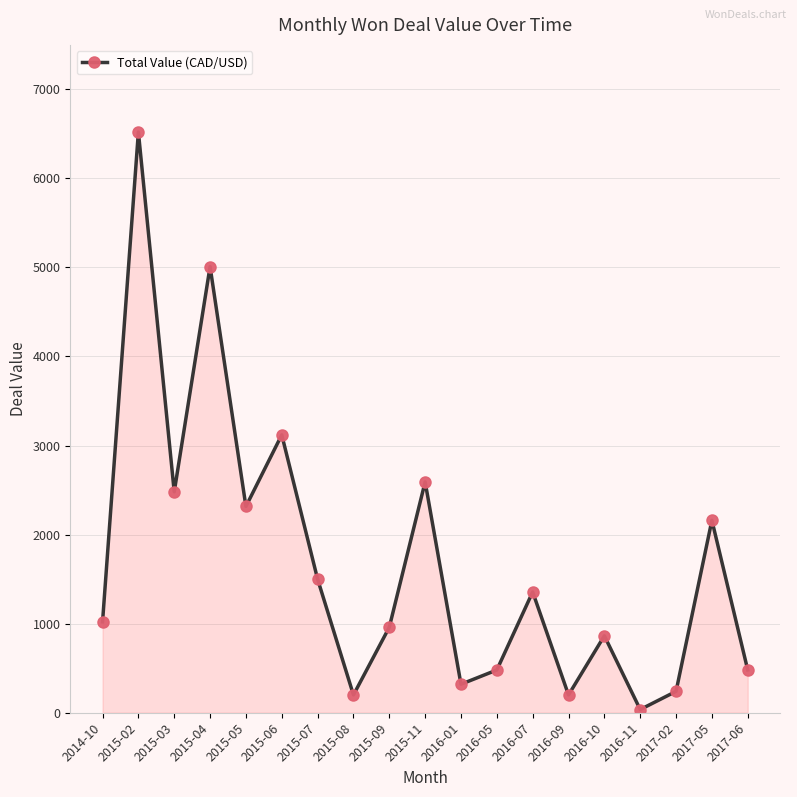

At which category does the data reach its first local peak?

2015-02